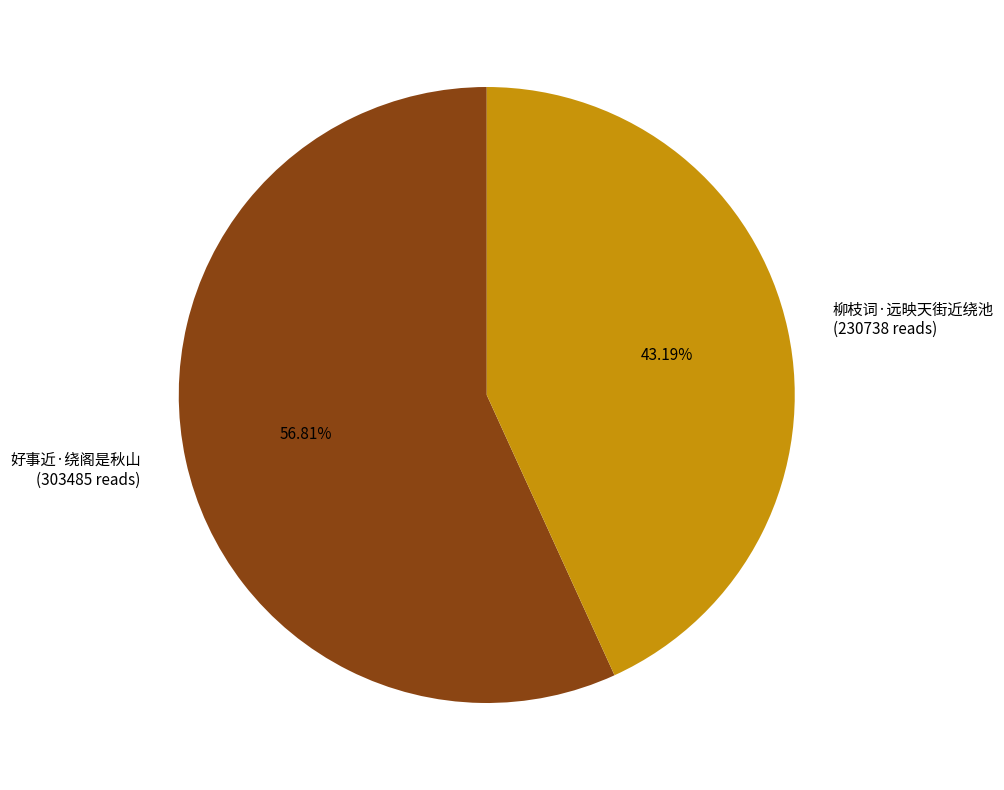

How many segments does this pie chart have?

2